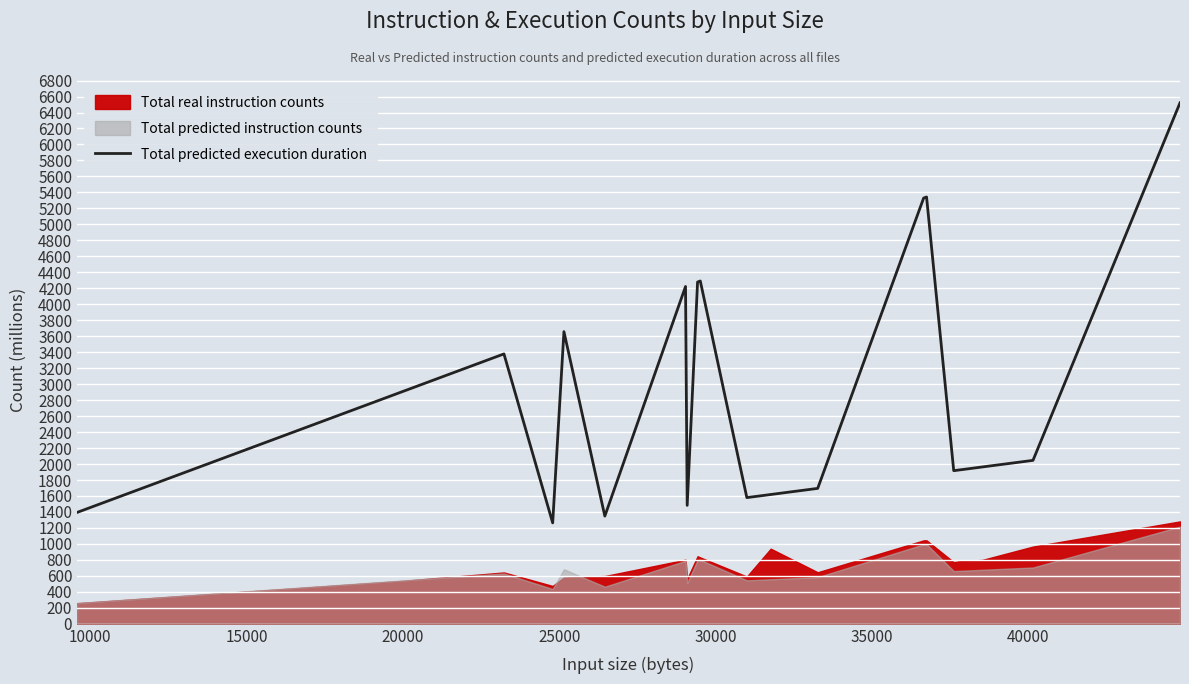

What is the highest value of the Total predicted execution duration series?

6520.8